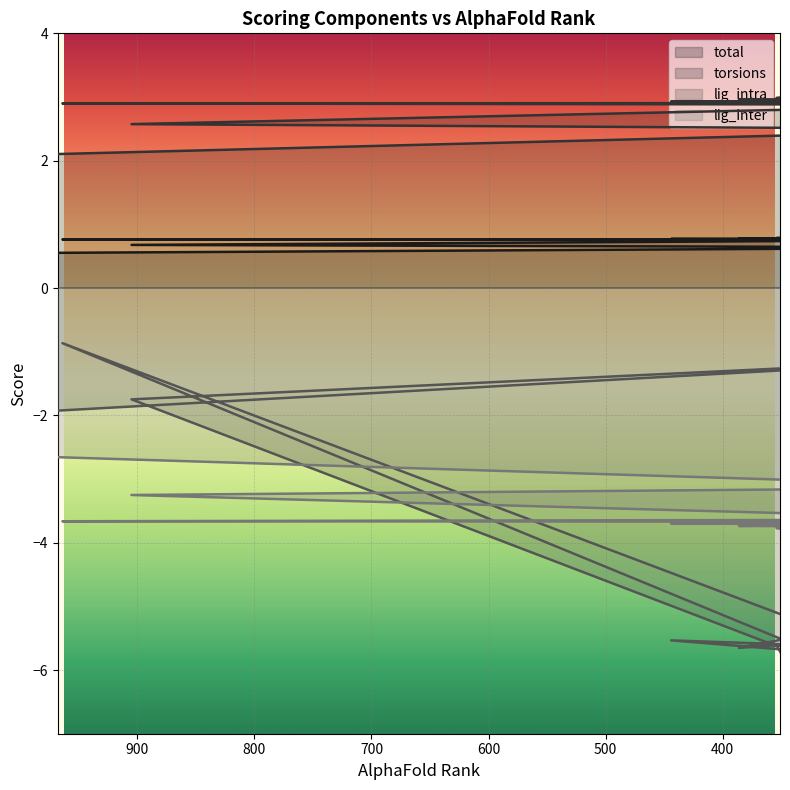

What is the difference between the highest and lowest values at 259?

8.4